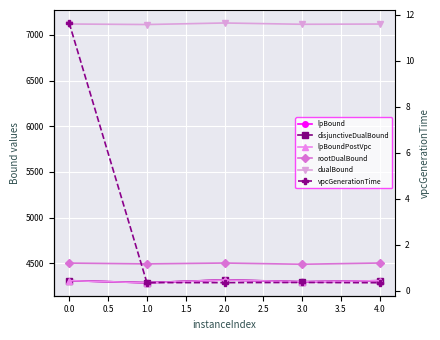

Count the number of categories in the chart.

5